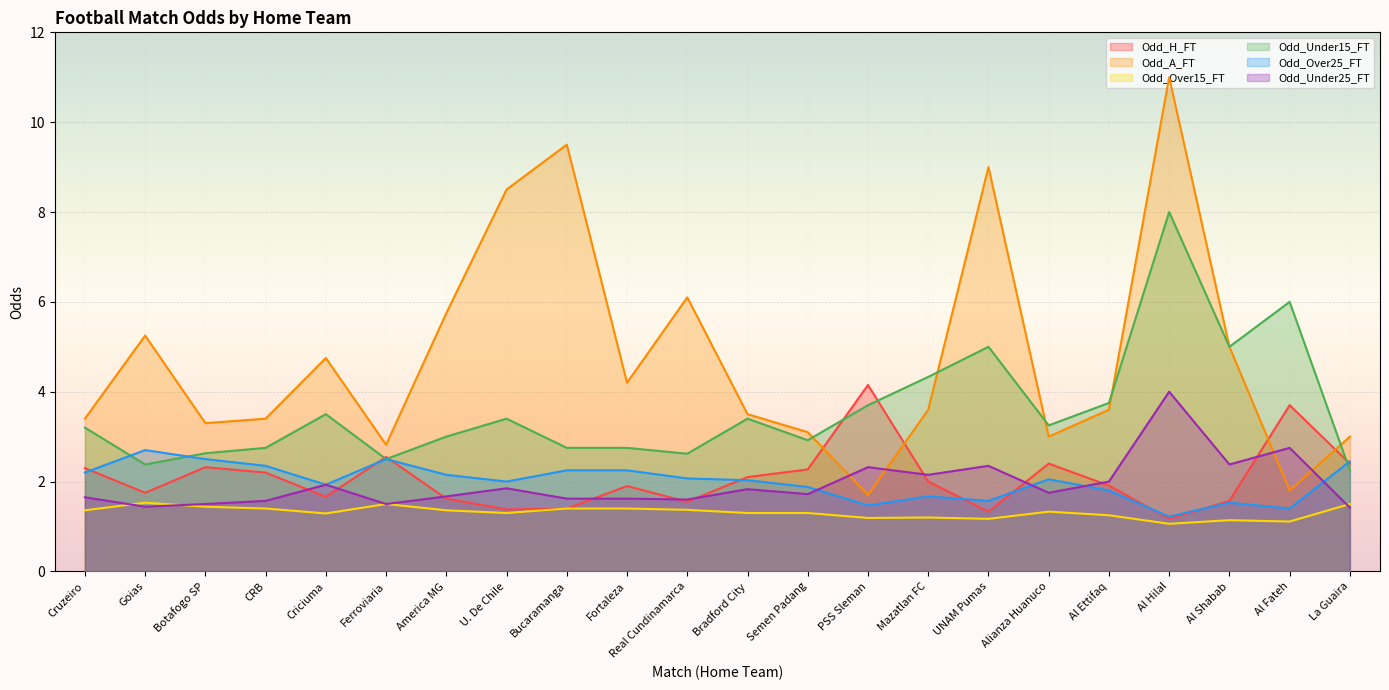

What is the label of the 10th point from the right?

Semen Padang